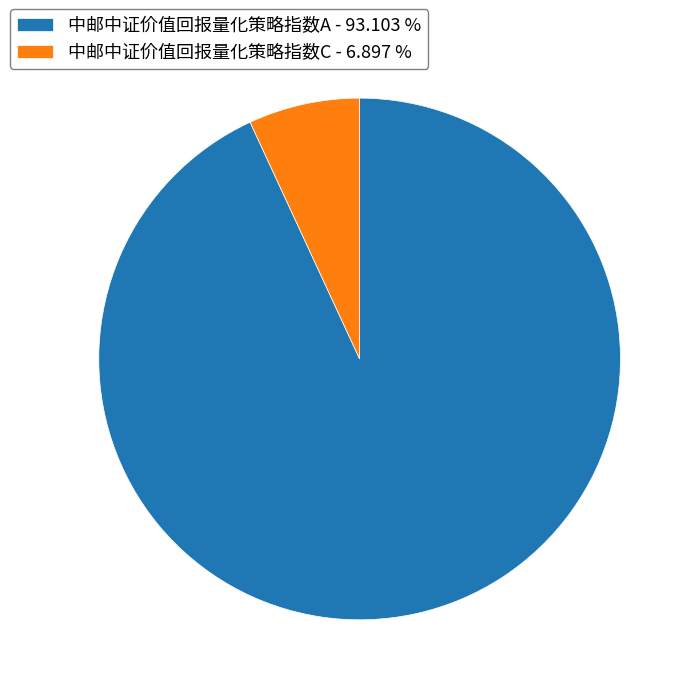

Which category has the smallest portion of the pie?

中邮中证价值回报量化策略指数C